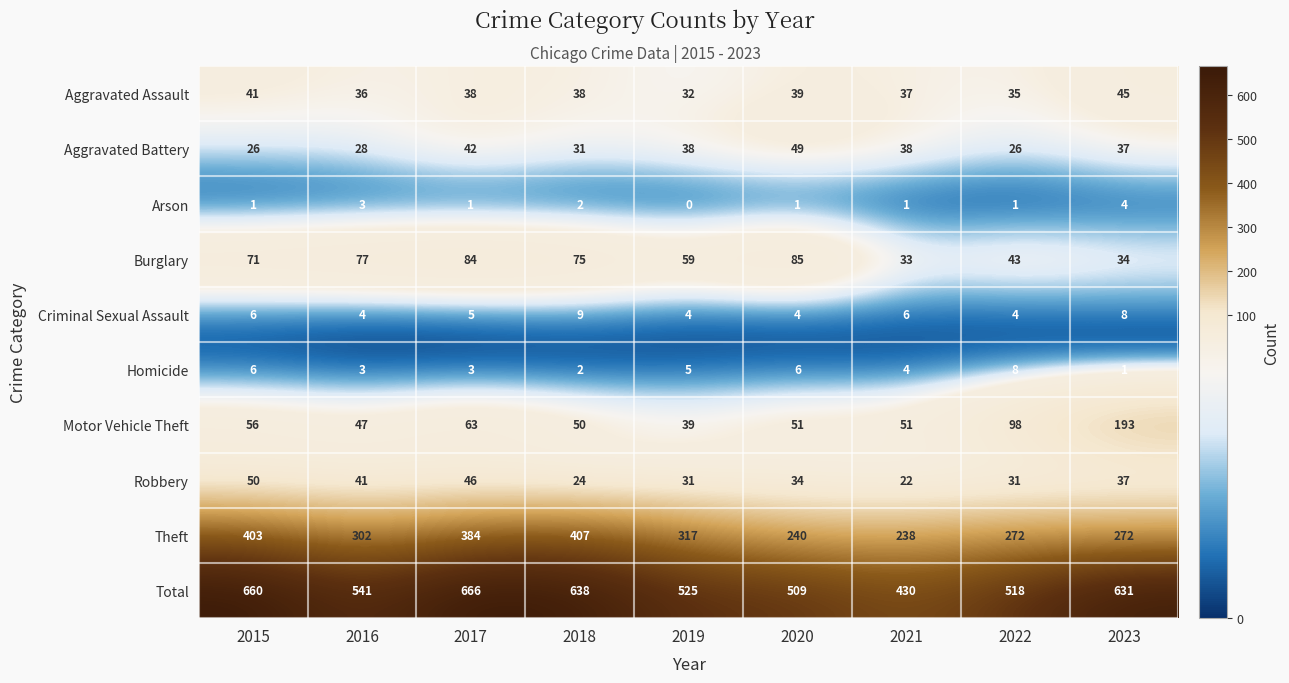

Rank the categories by Burglary value from highest to lowest.

2020, 2017, 2016, 2018, 2015, 2019, 2022, 2023, 2021